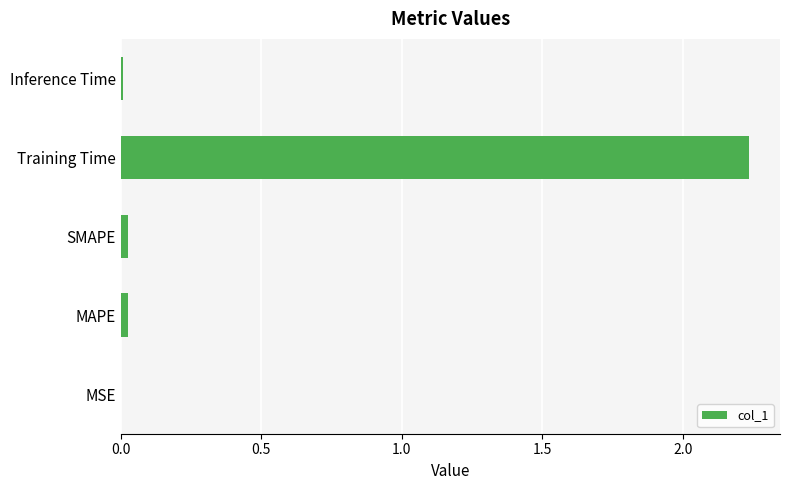

True or false: the data shows 0.0 at MSE.

True